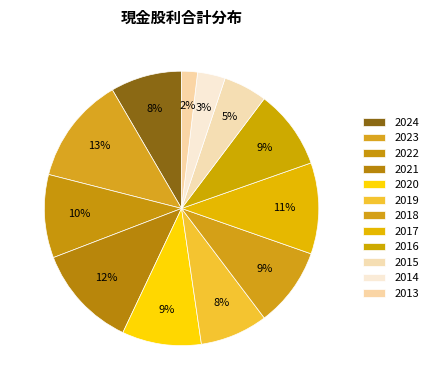

Rank the categories by value from highest to lowest.

2023, 2021, 2017, 2022, 2020, 2018, 2016, 2024, 2019, 2015, 2014, 2013